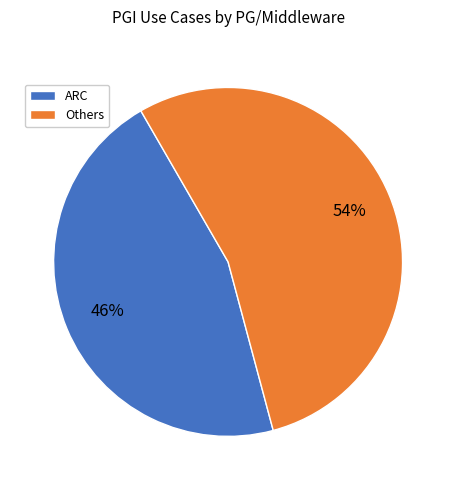

Which slice is the smallest?

ARC